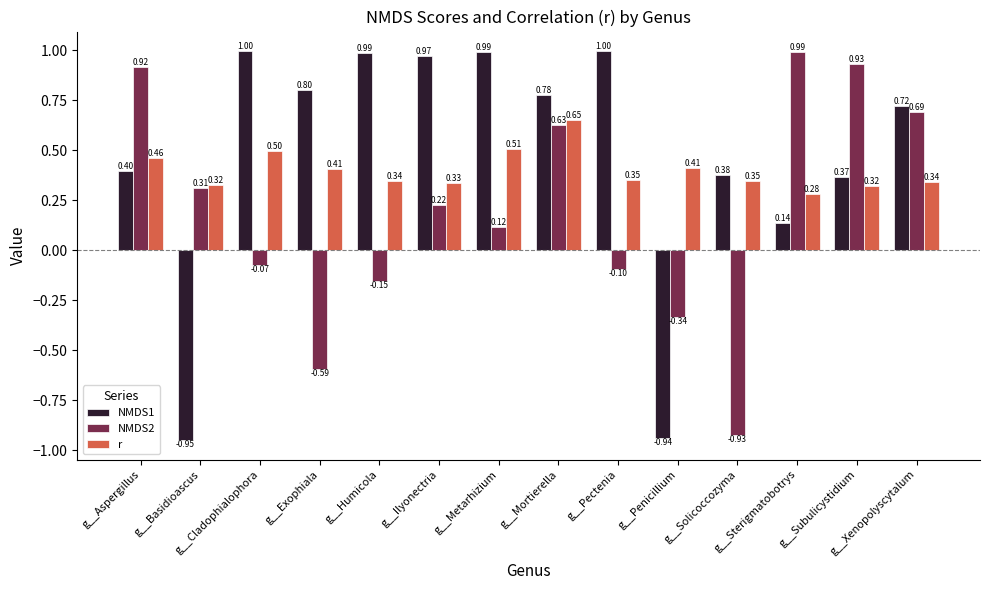

Does the chart contain stacked bars?

No